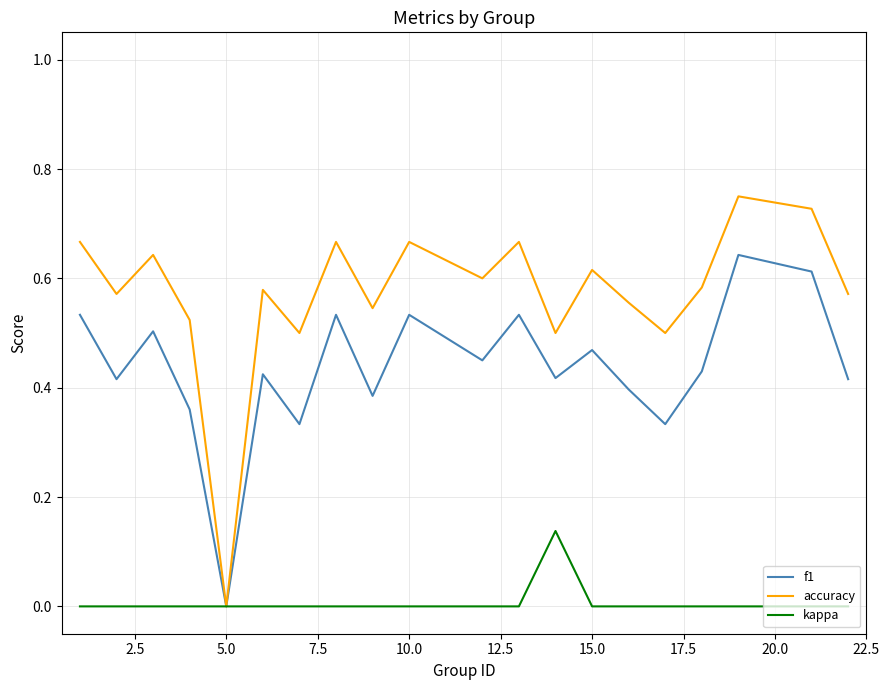

Count the number of data series in this chart.

3